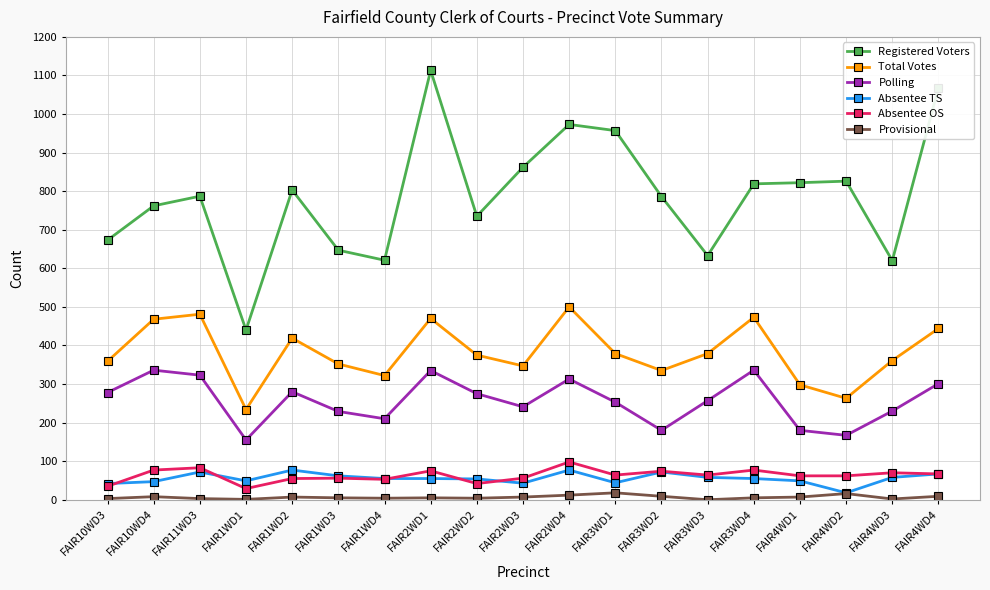

Where is the first local maximum for Total Votes?

FAIR11WD3